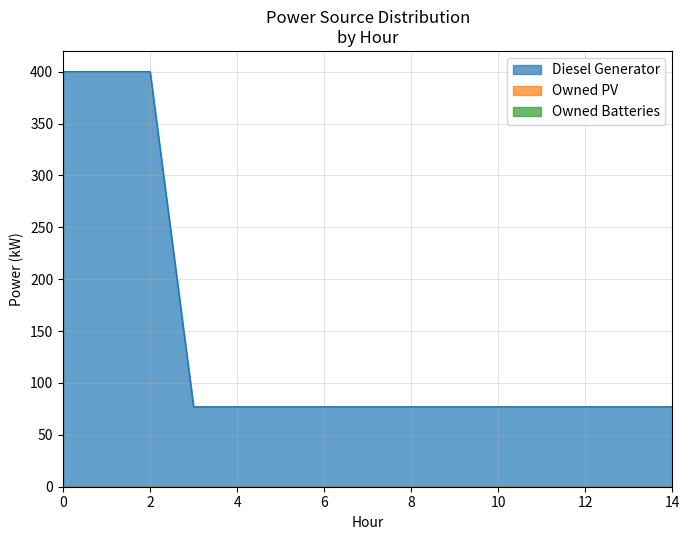

True or false: Owned Batteries and Diesel Generator intersect in this chart.

False